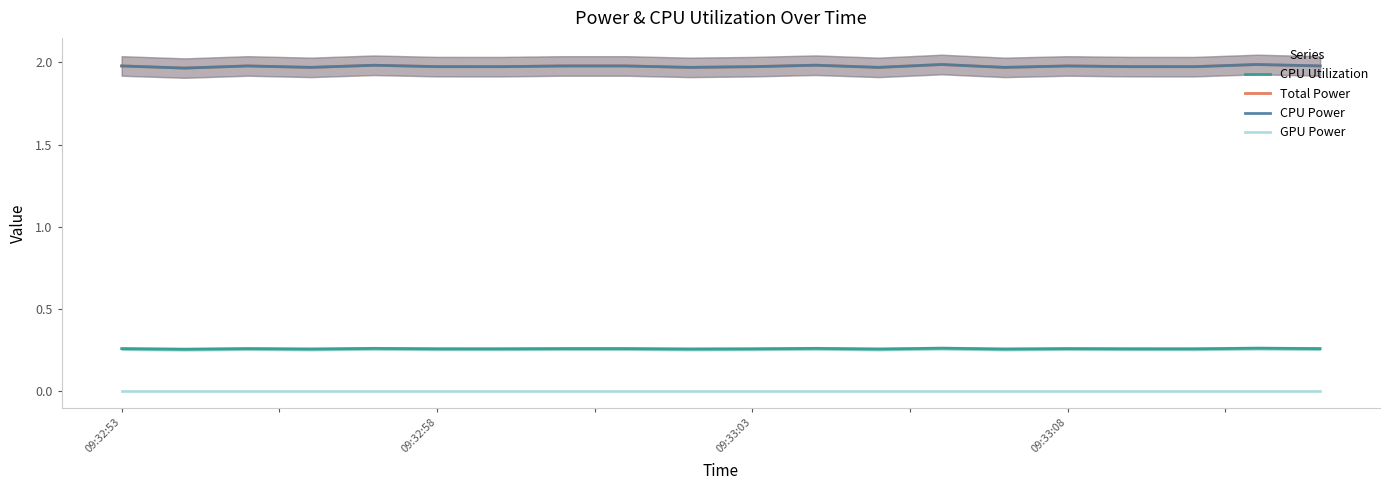

At which label does Total Power reach its minimum?

09:32:58